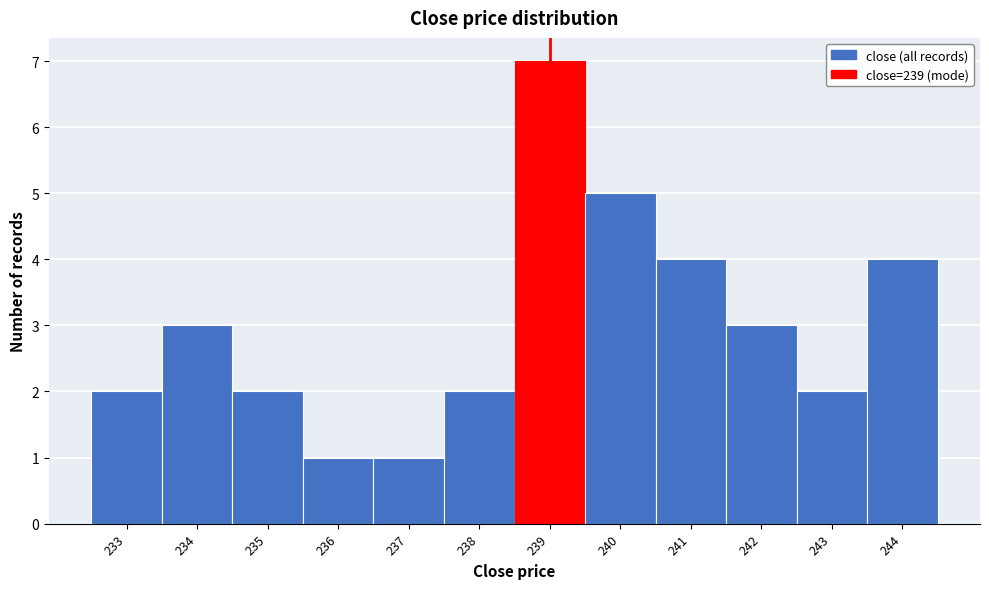

Reading left to right, list every bar in this chart as the range it spans on the x-axis followed by its height. The values are not printed on the chart, so give them approximately, as read against the axis.

232.5 to 233.5: 2
233.5 to 234.5: 3
234.5 to 235.5: 2
235.5 to 236.5: 1
236.5 to 237.5: 1
237.5 to 238.5: 2
238.5 to 239.5: 7
239.5 to 240.5: 5
240.5 to 241.5: 4
241.5 to 242.5: 3
242.5 to 243.5: 2
243.5 to 244.5: 4